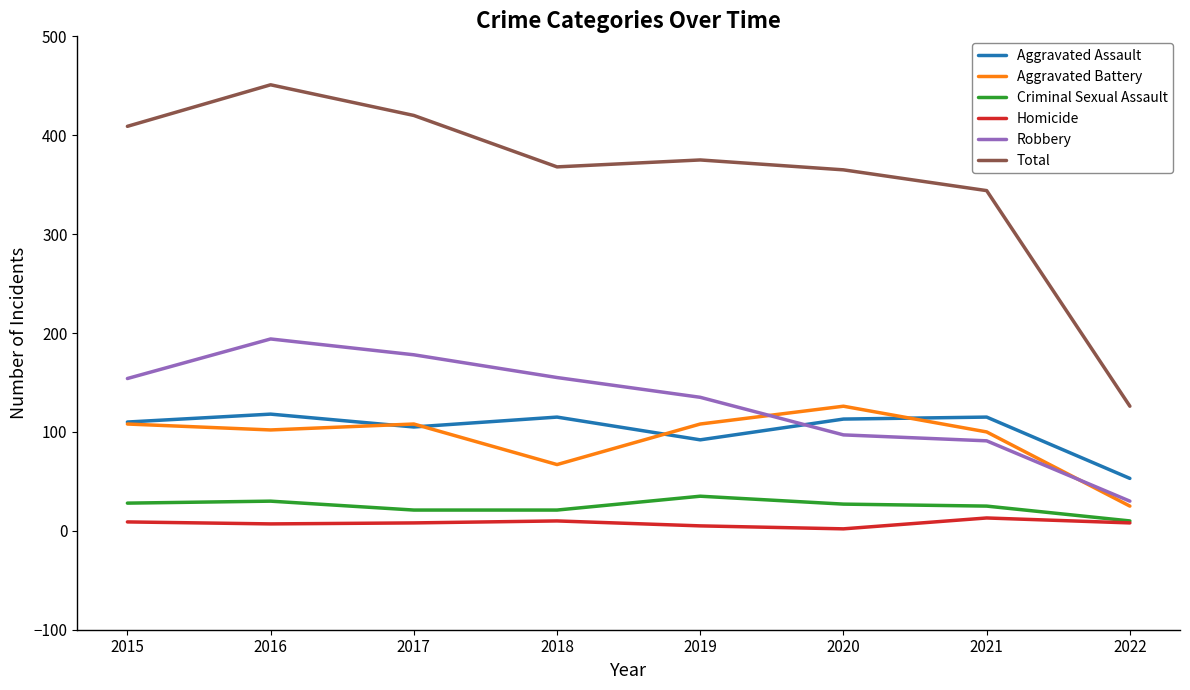

Which label corresponds to the largest value in the chart?

2016